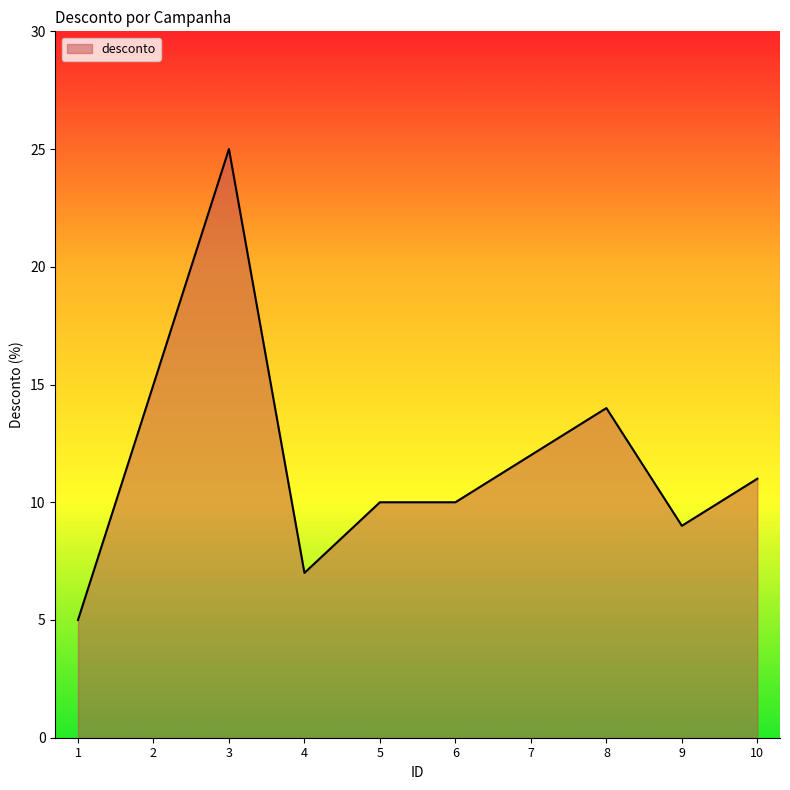

Does the chart have visible grid lines?

No